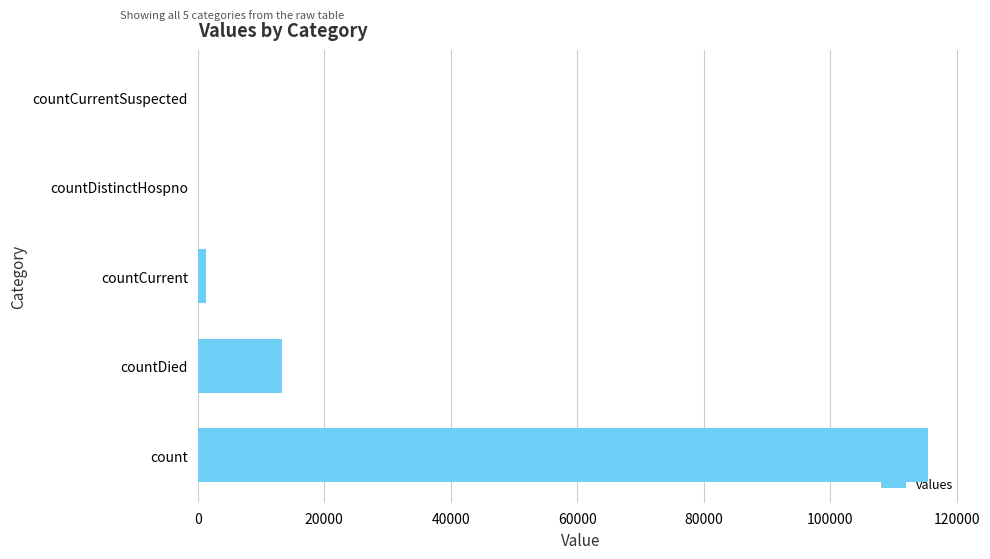

What is the greatest value displayed?

115379